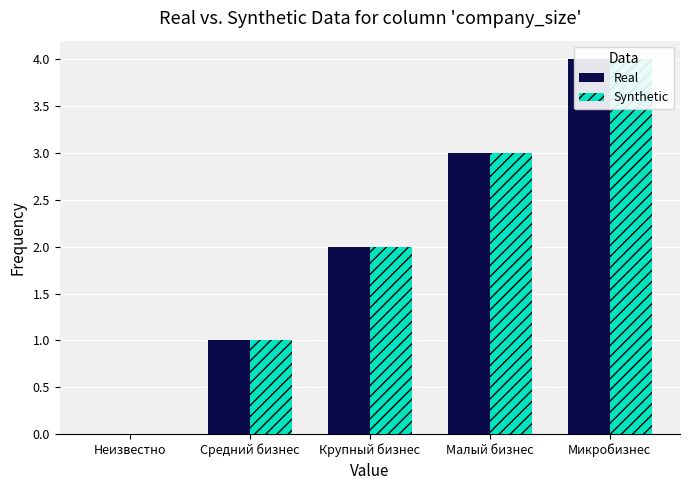

What is the sum of all Real values?

10